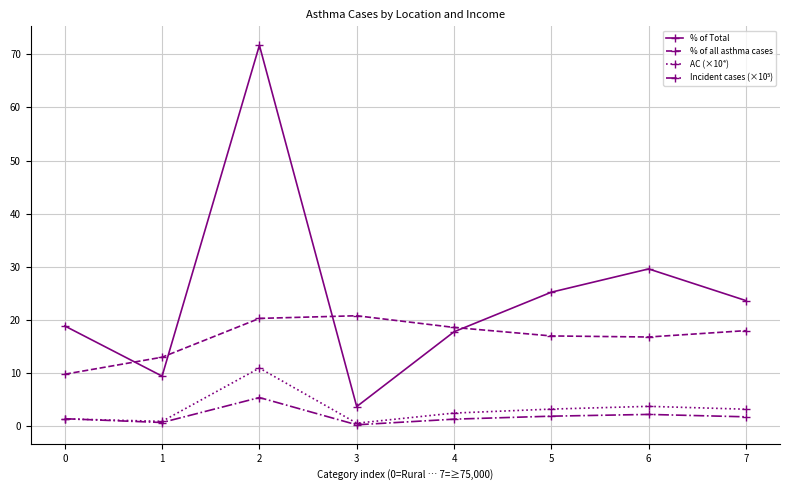

Is the value of % of all asthma cases at 4 greater than the value of AC (×10⁴) at 1?

Yes